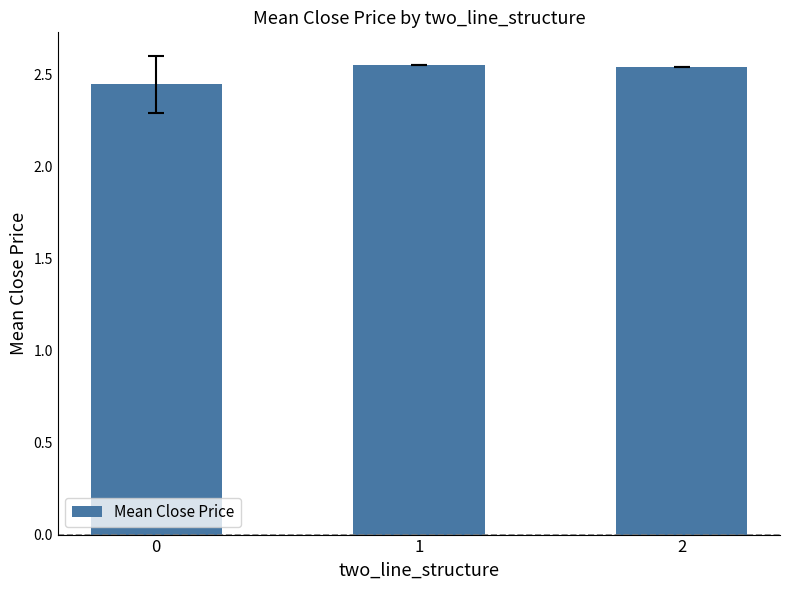

Is it true that the value at 2 is 0.9?

False